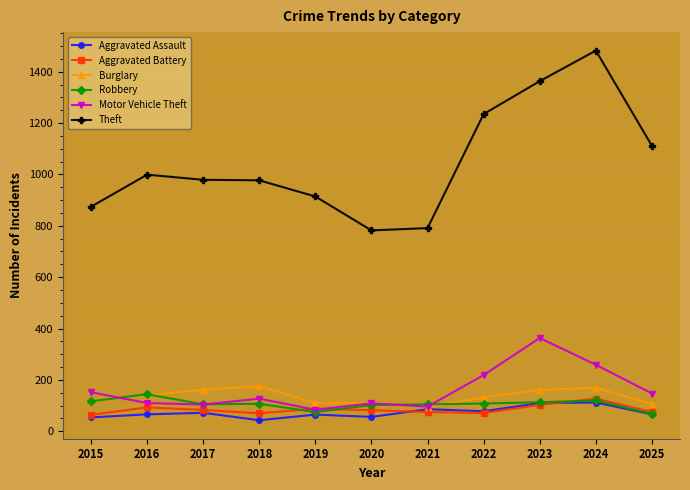

Which series changed the most between 2022 and 2023?

Motor Vehicle Theft